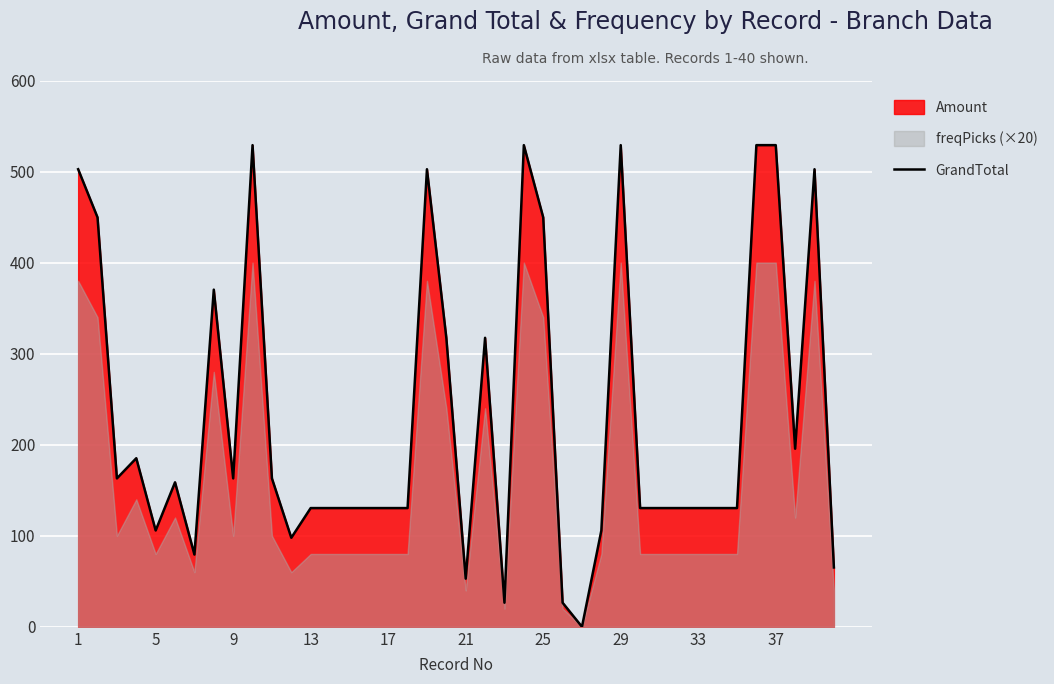

The GrandTotal series shows 332.4 at 29. True or false?

False